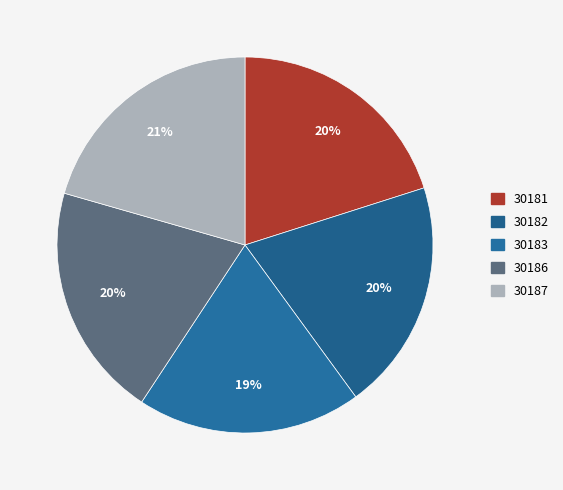

Approximately how many times larger is the value at 30186 compared to 30182?

1.0